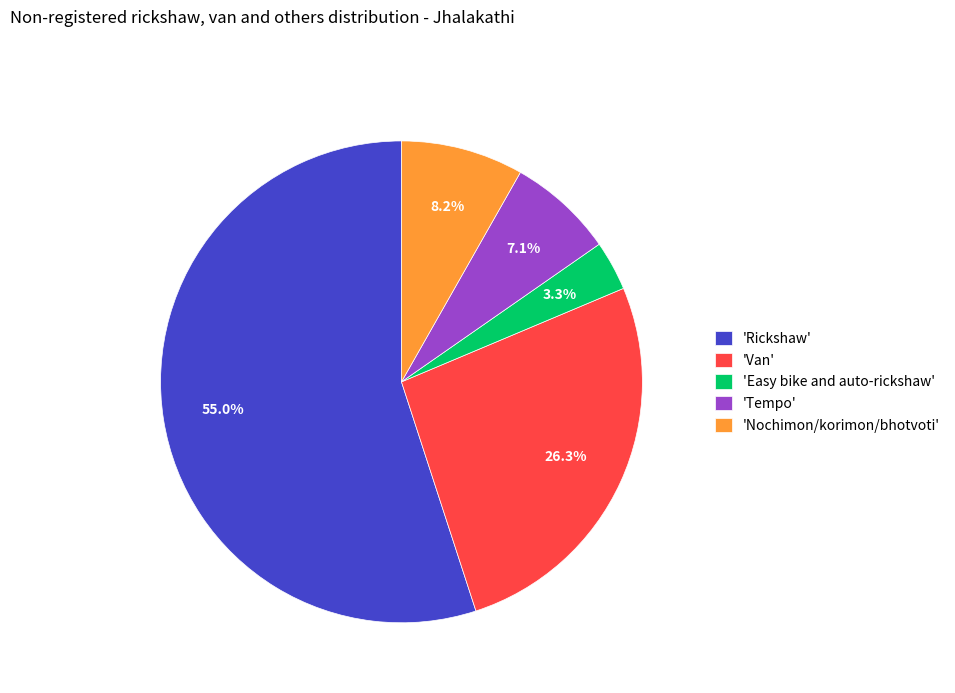

What is the smallest slice in the pie chart?

'Easy bike and auto-rickshaw'